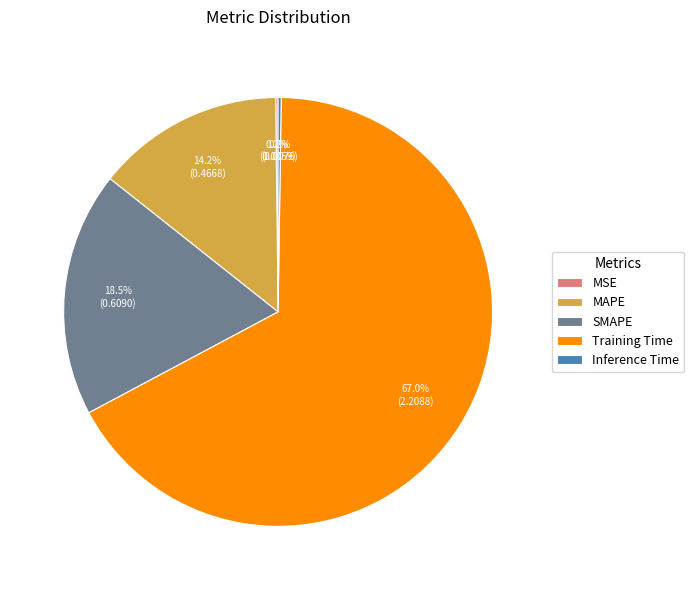

What is the majority slice?

Training Time